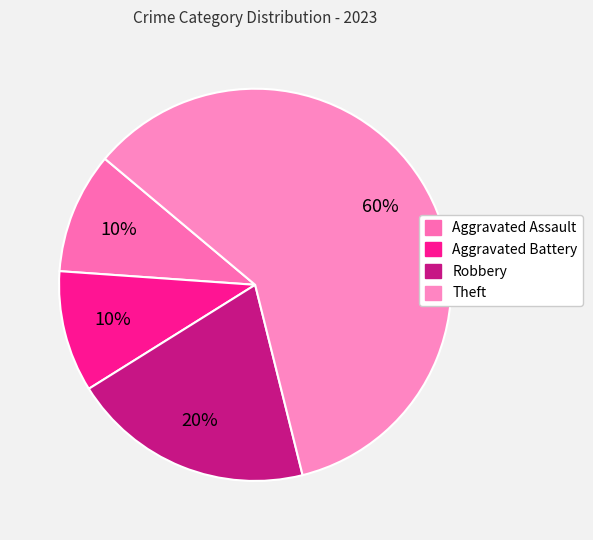

Does Theft represent more than half of the total?

Yes